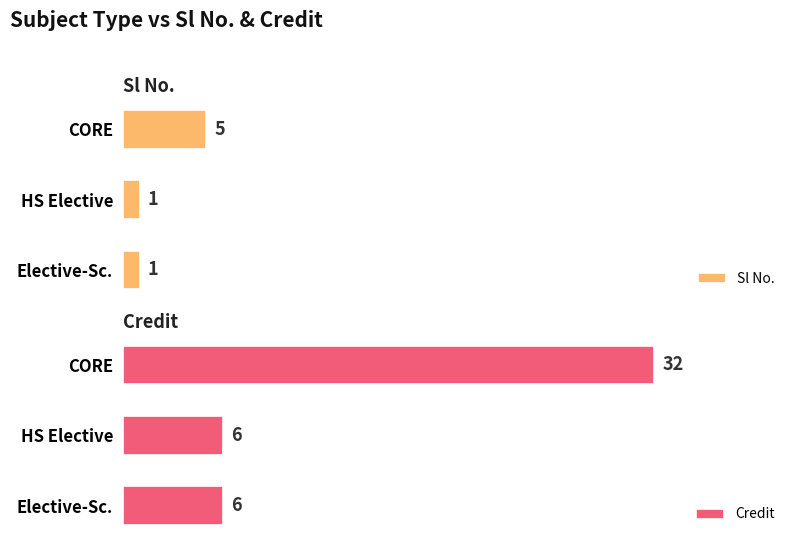

What is the sum of the Credit values at 1 and 2?

12